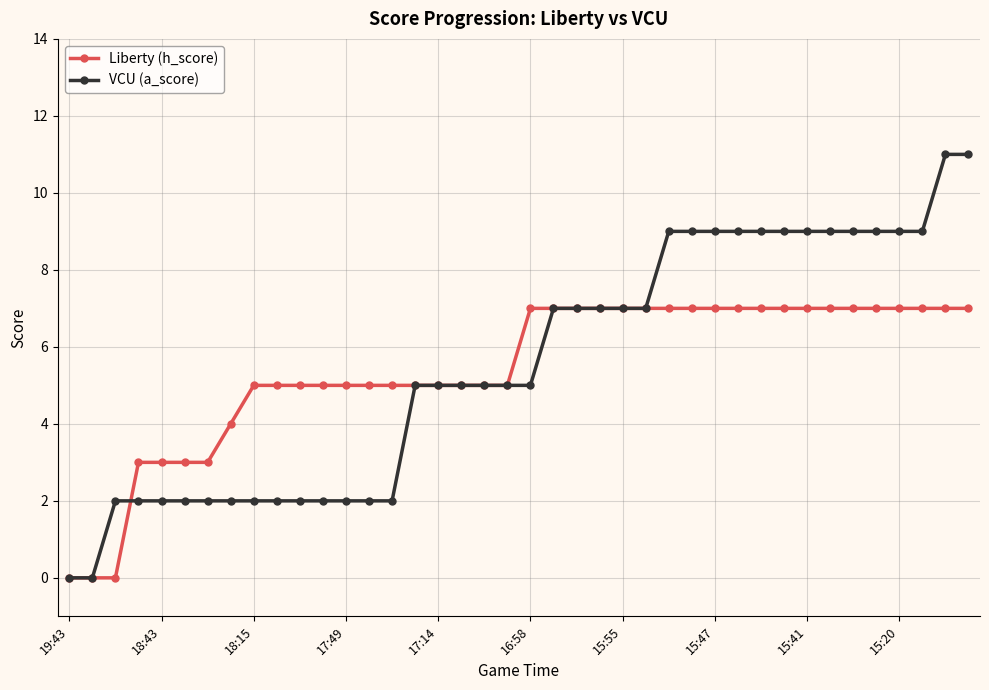

True or false: Liberty (h_score) and VCU (a_score) intersect in this chart.

True